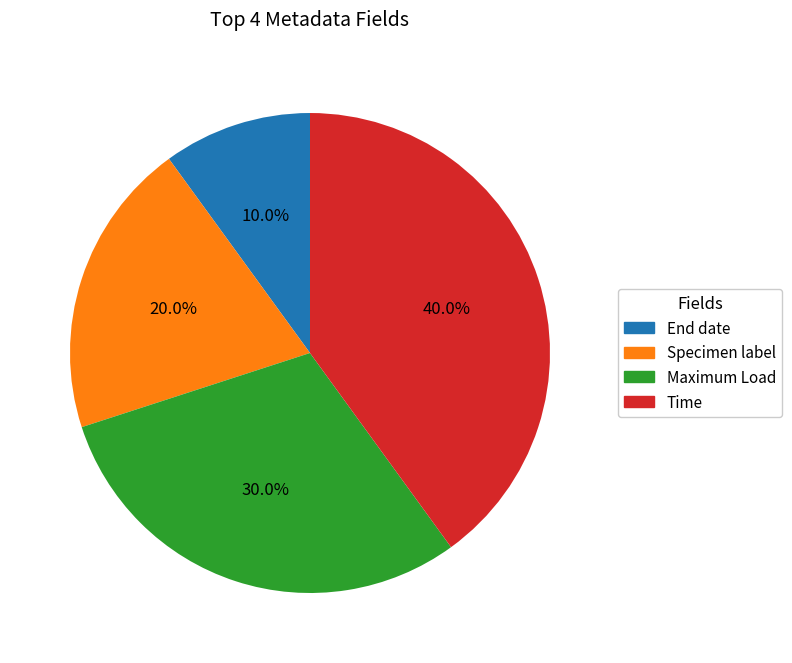

To the nearest percent, what percentage of the pie is Maximum Load?

30%